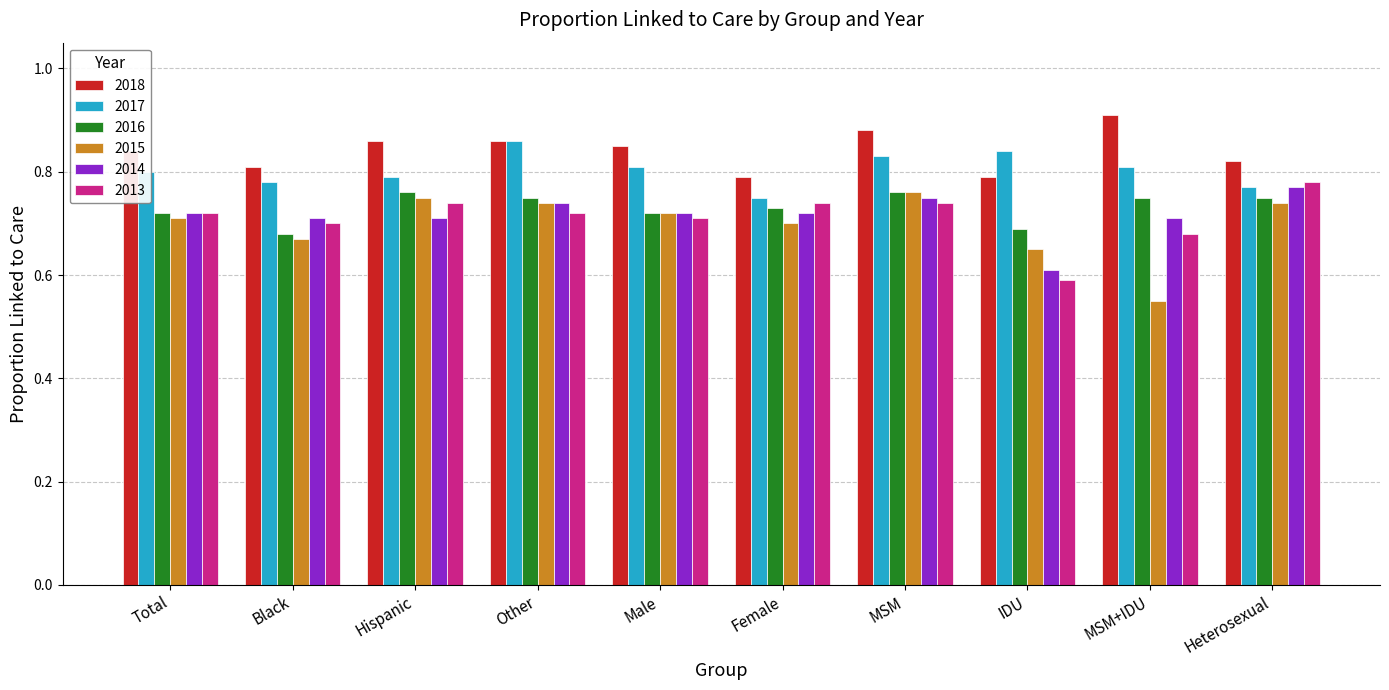

The 2017 series shows 0.3 at Black. True or false?

False